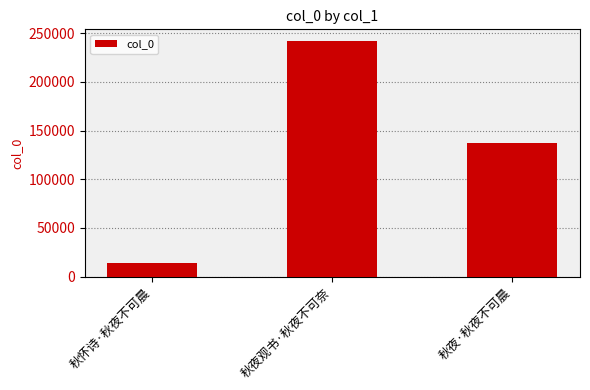

Rank the categories by value from lowest to highest.

秋怀诗·秋夜不可晨, 秋夜·秋夜不可晨, 秋夜观书·秋夜不可奈